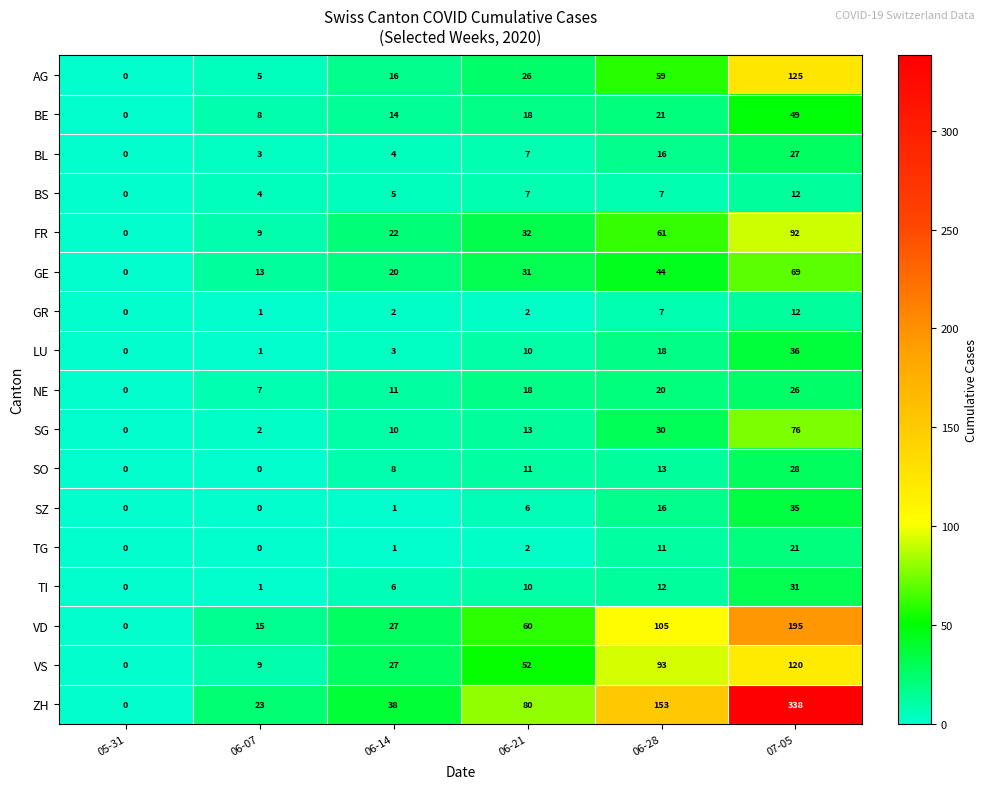

Count the number of data series in this chart.

17